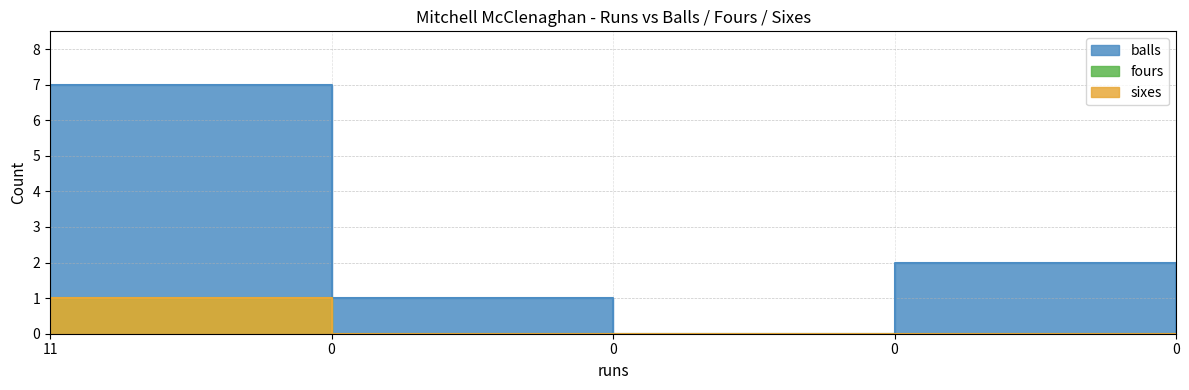

What value does the balls series have at 0?

2